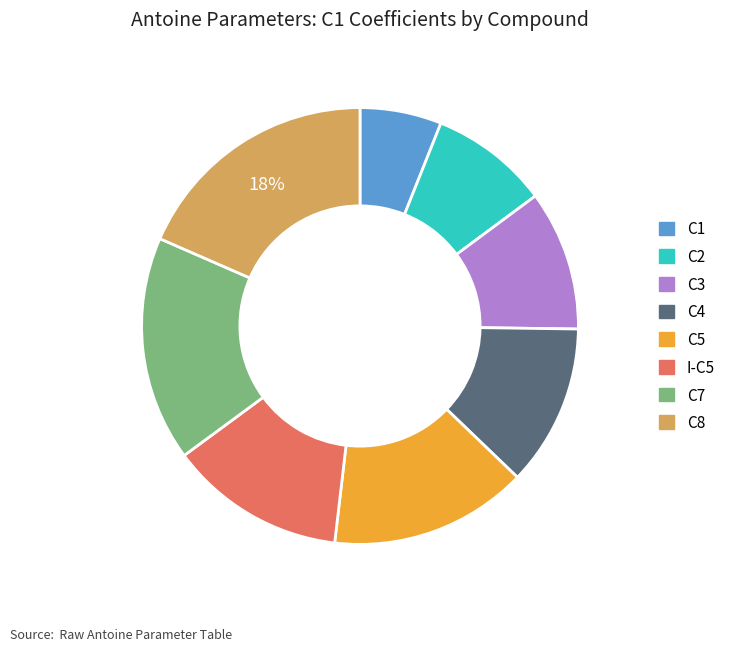

To the nearest percent, what portion does C4 represent?

12%